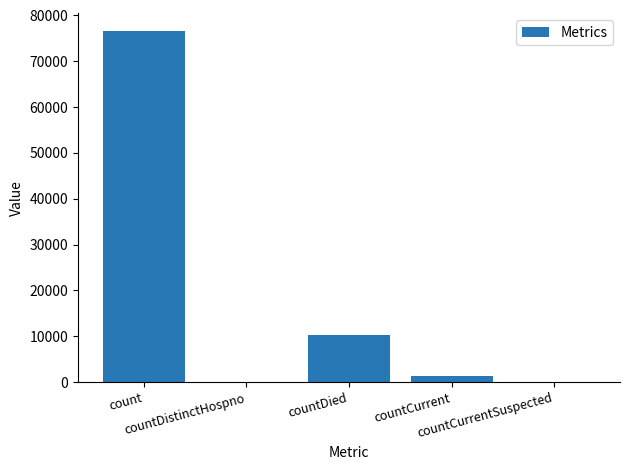

What is the maximum value shown in the chart?

76697